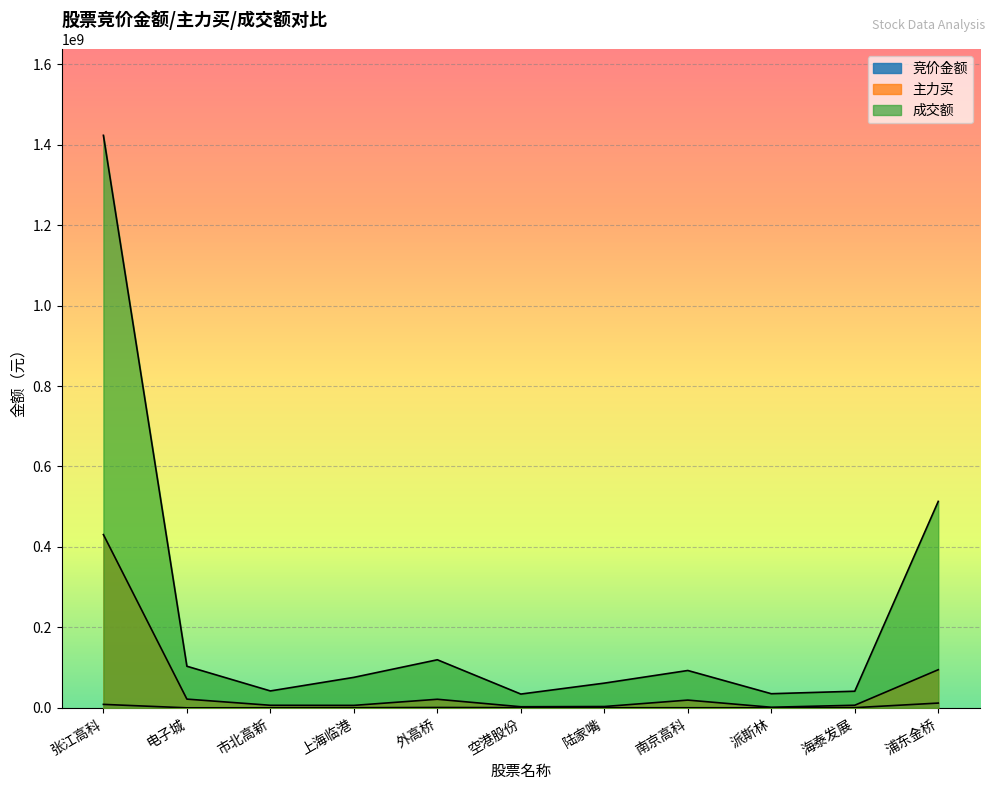

At 外高桥, list the series in order from smallest to largest.

竞价金额, 主力买, 成交额